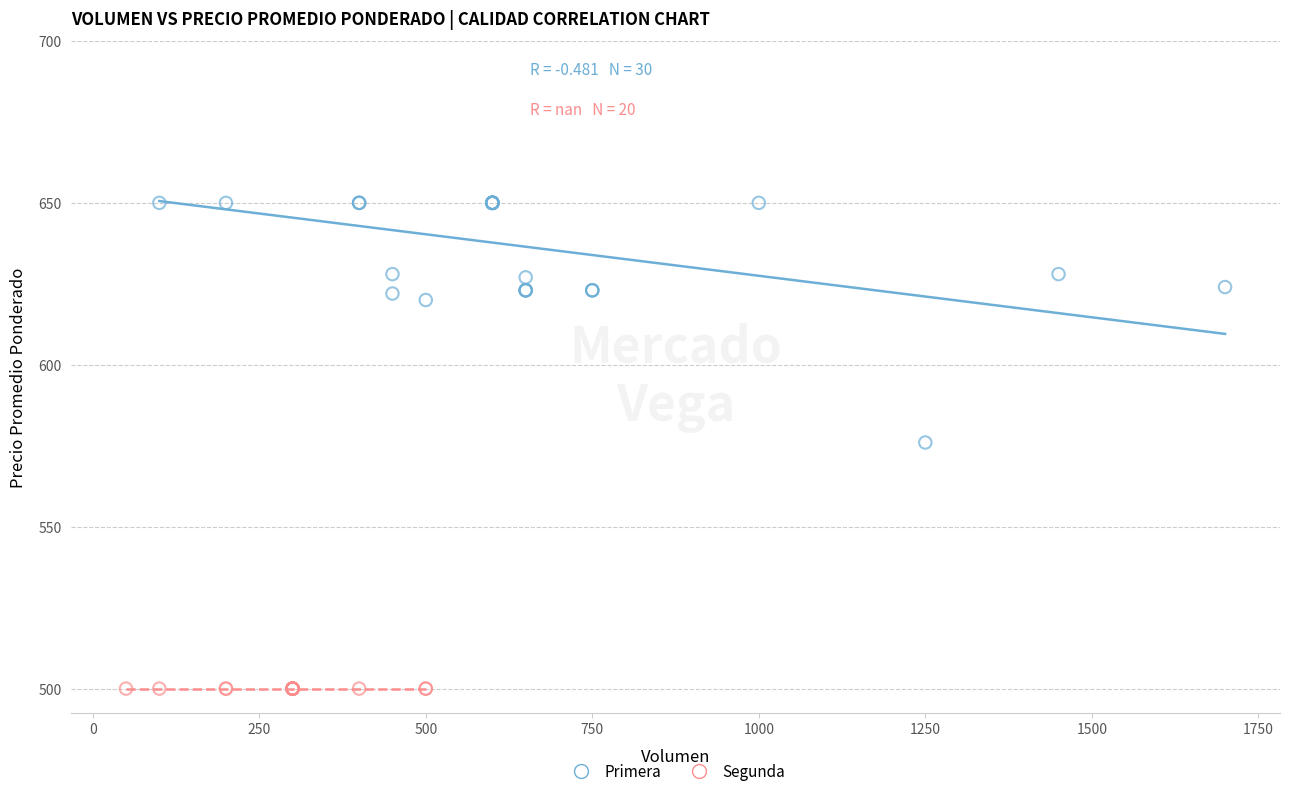

Which series contains the highest Y value?

Primera